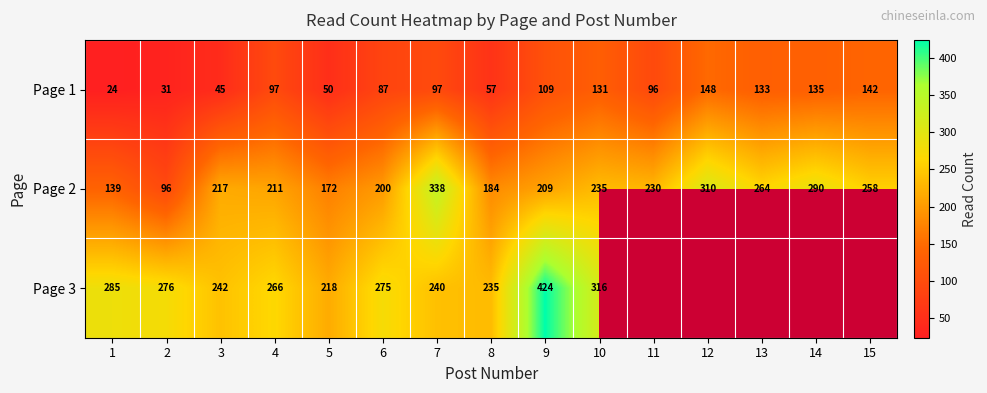

What is the sum of all Page 2 values?

3353